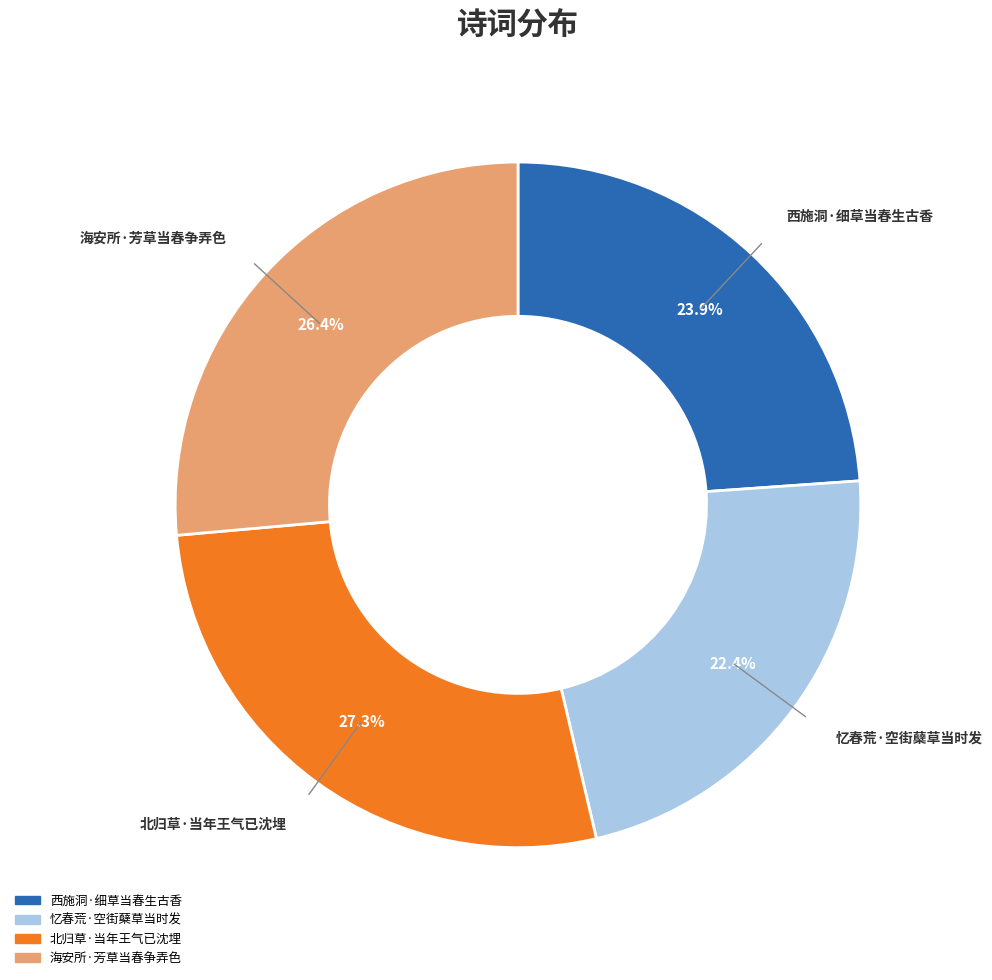

What percentage do 西施洞·细草当春生古香 and 忆春荒·空街蘖草当时发 together represent?

46.3%